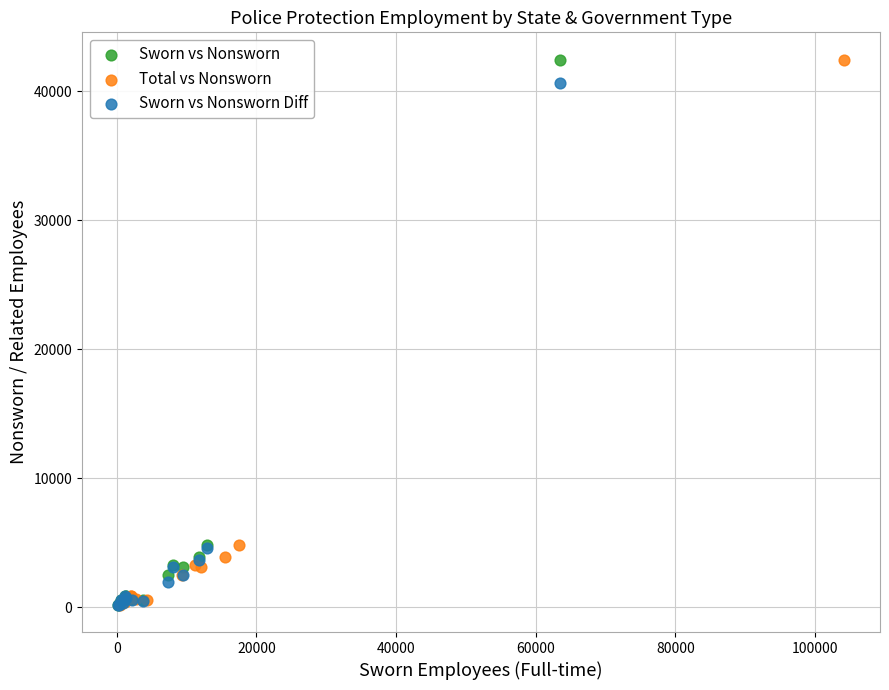

What are all the series names shown in the legend?

Sworn vs Nonsworn, Total vs Nonsworn, Sworn vs Nonsworn Diff